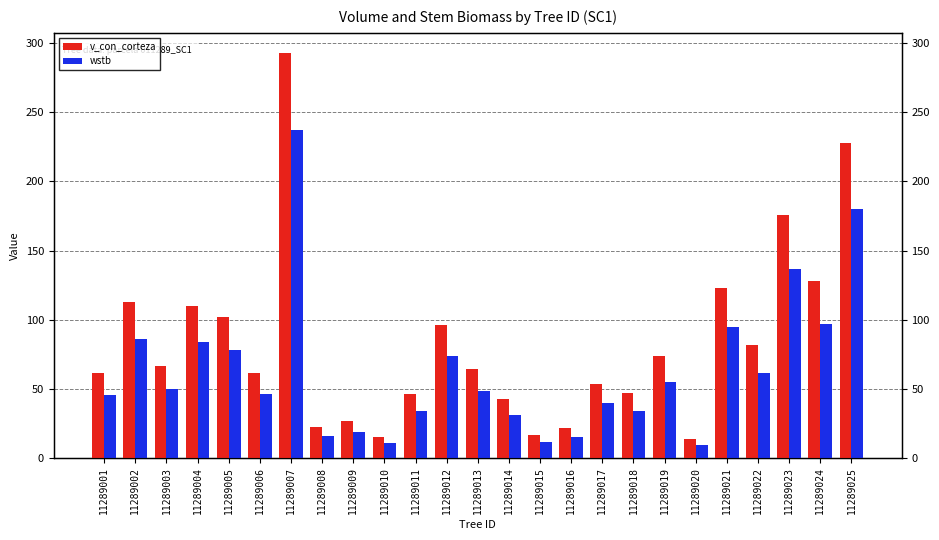

What is the difference between the highest and lowest values at 11289008?

6.5